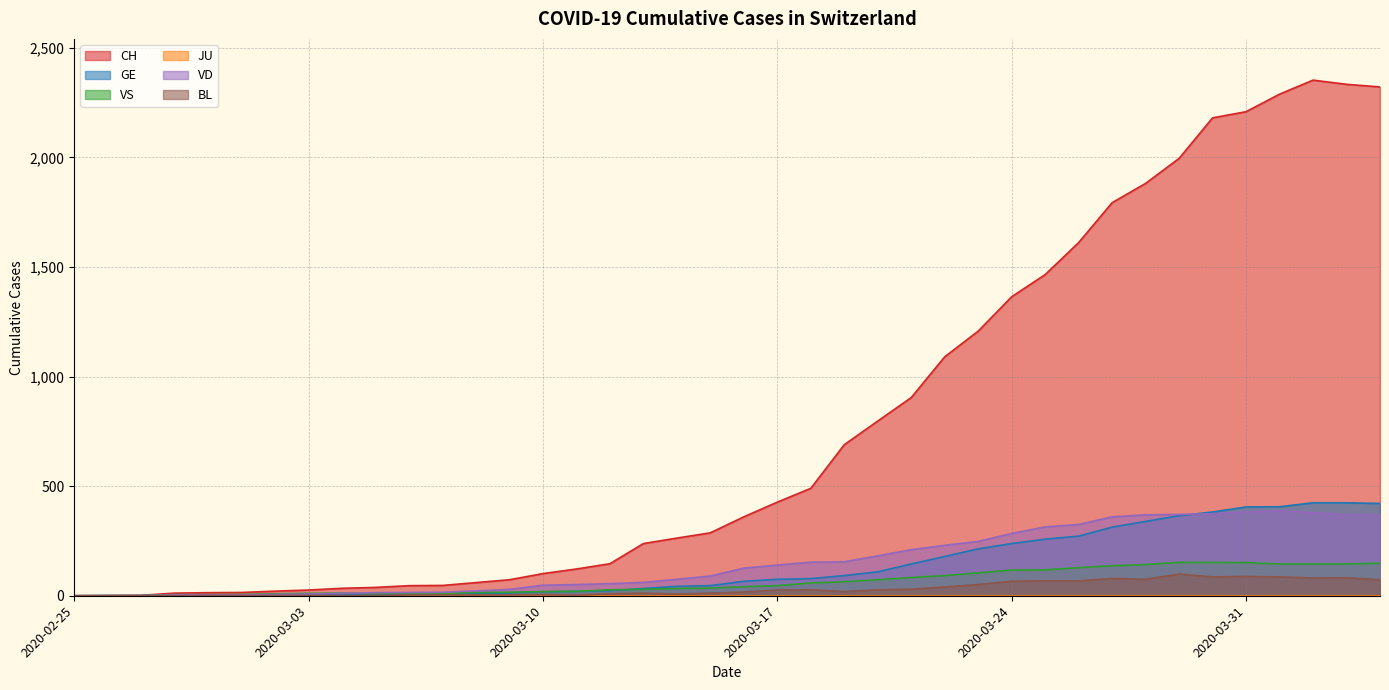

How many lines are shown in the chart?

6